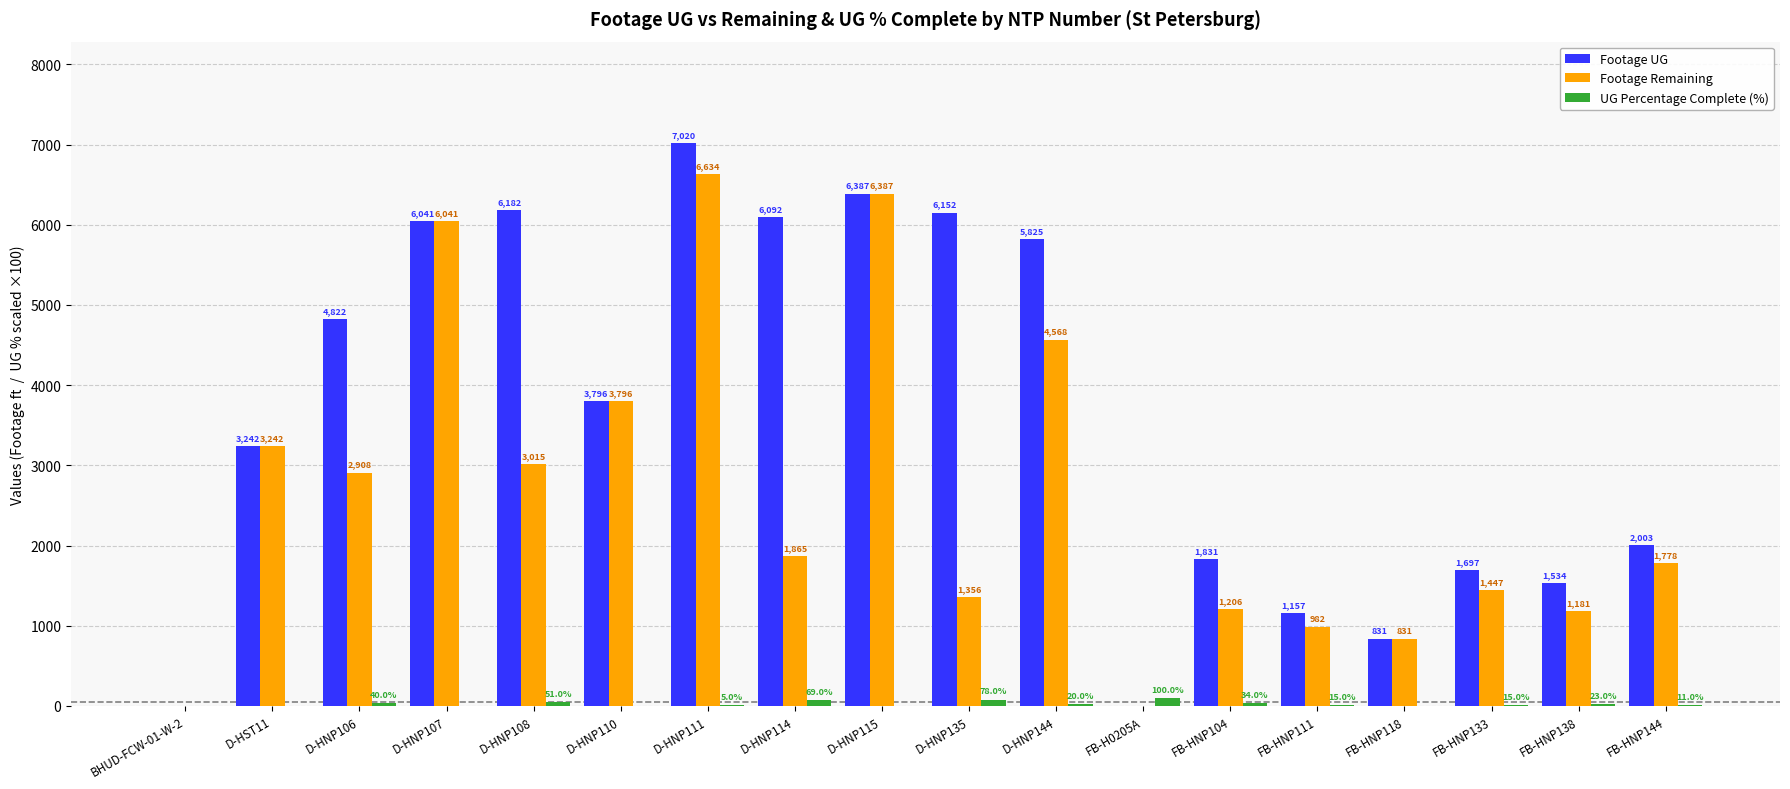

What is the sum of the UG Percentage Complete (%) values at FB-HNP144 and FB-H0205A?

111